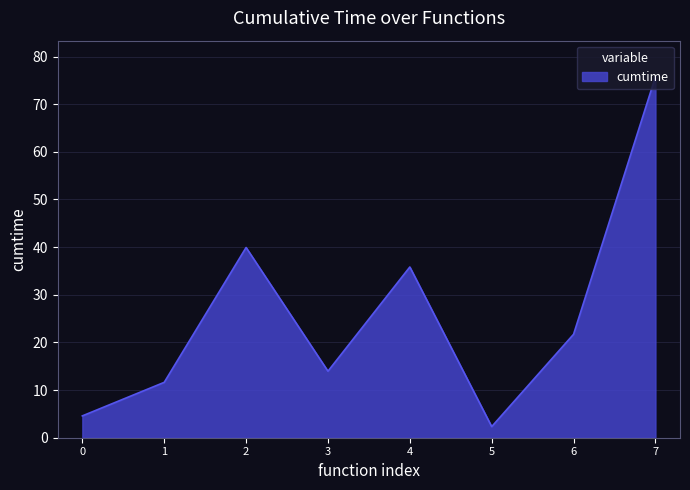

What is the difference between the maximum and second lowest values?

71.2